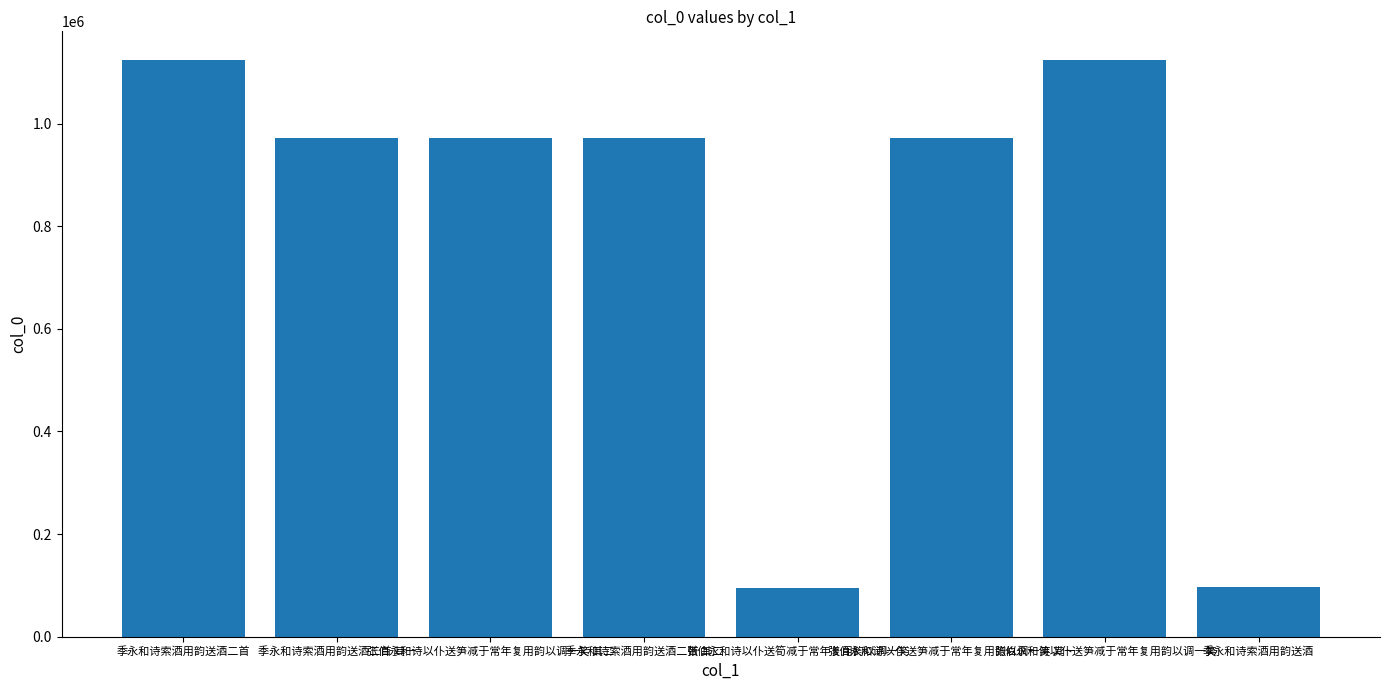

What is the value of the 7th bar from the left?

1123940